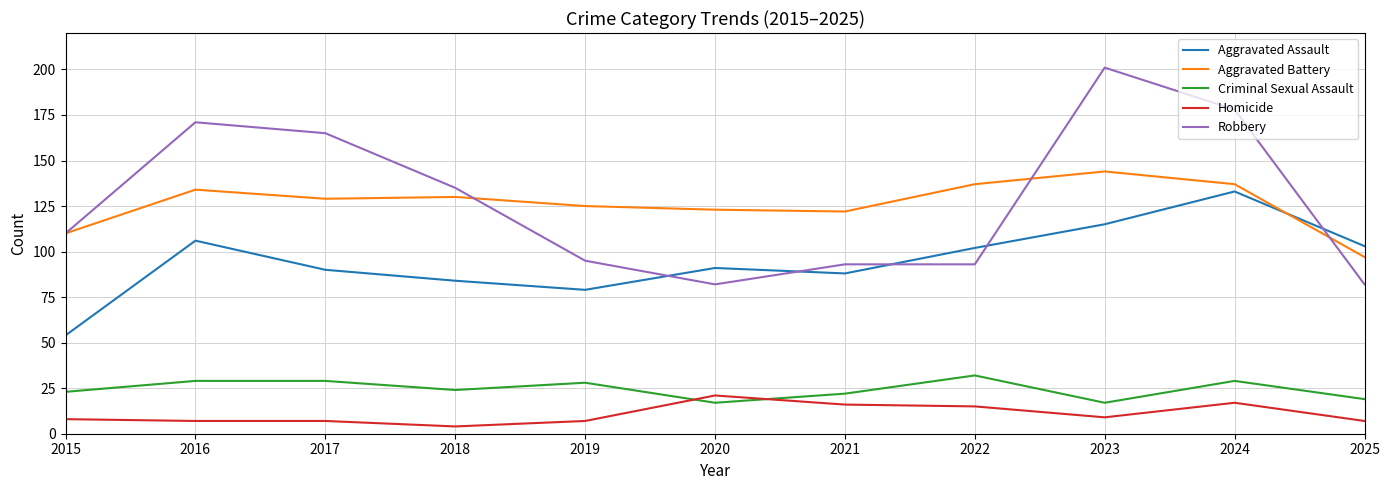

Reading left to right, extract all data points from this chart.

Aggravated Assault: 2015=54	2016=106	2017=90	2018=84	2019=79	2020=91	2021=88	2022=102	2023=115	2024=133	2025=103
Aggravated Battery: 2015=110	2016=134	2017=129	2018=130	2019=125	2020=123	2021=122	2022=137	2023=144	2024=137	2025=97
Criminal Sexual Assault: 2015=23	2016=29	2017=29	2018=24	2019=28	2020=17	2021=22	2022=32	2023=17	2024=29	2025=19
Homicide: 2015=8	2016=7	2017=7	2018=4	2019=7	2020=21	2021=16	2022=15	2023=9	2024=17	2025=7
Robbery: 2015=110	2016=171	2017=165	2018=135	2019=95	2020=82	2021=93	2022=93	2023=201	2024=178	2025=82